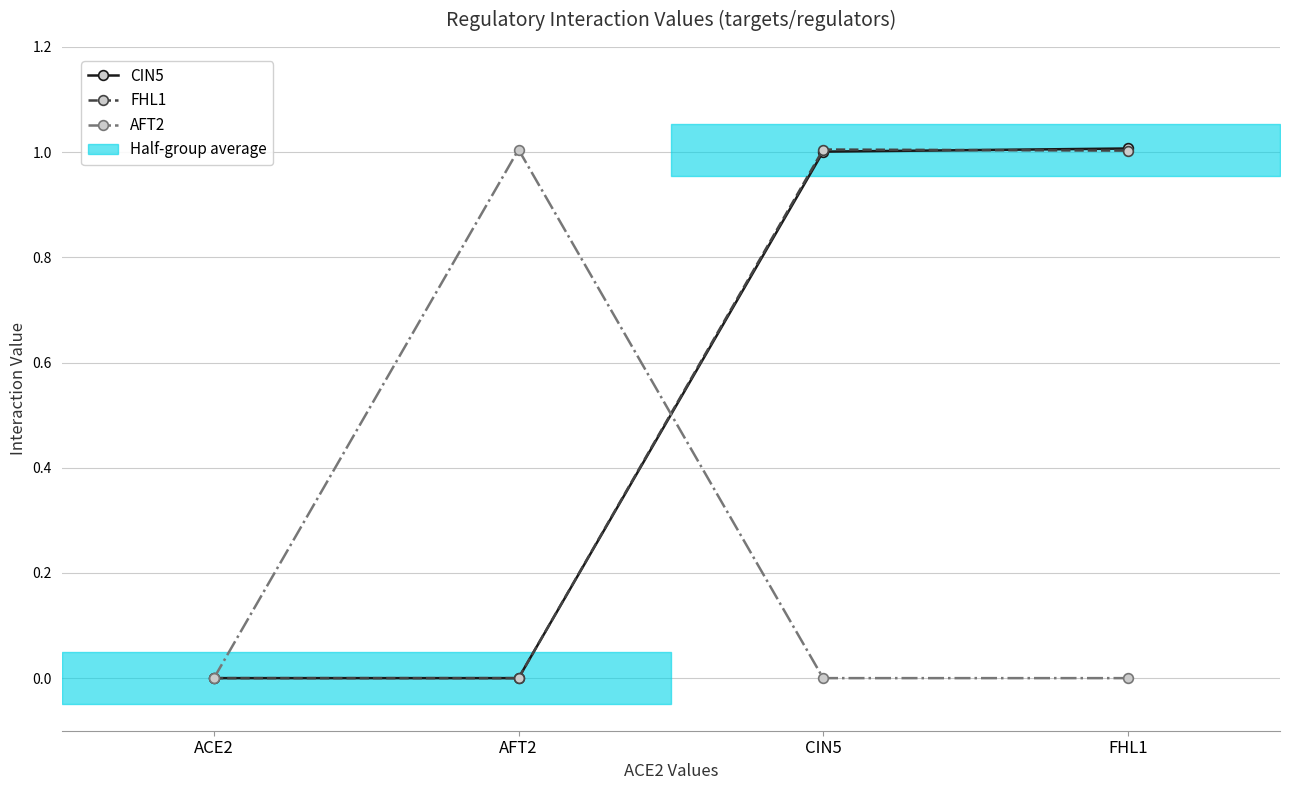

What is the sum of all FHL1 values?

2.0